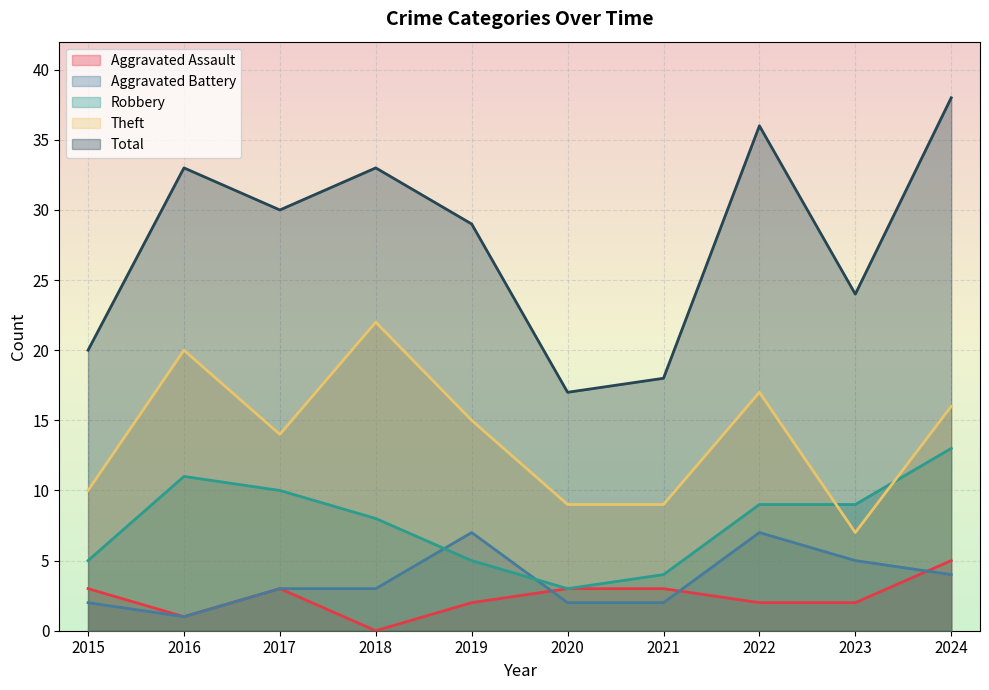

At which category does Theft reach its first local peak?

2016